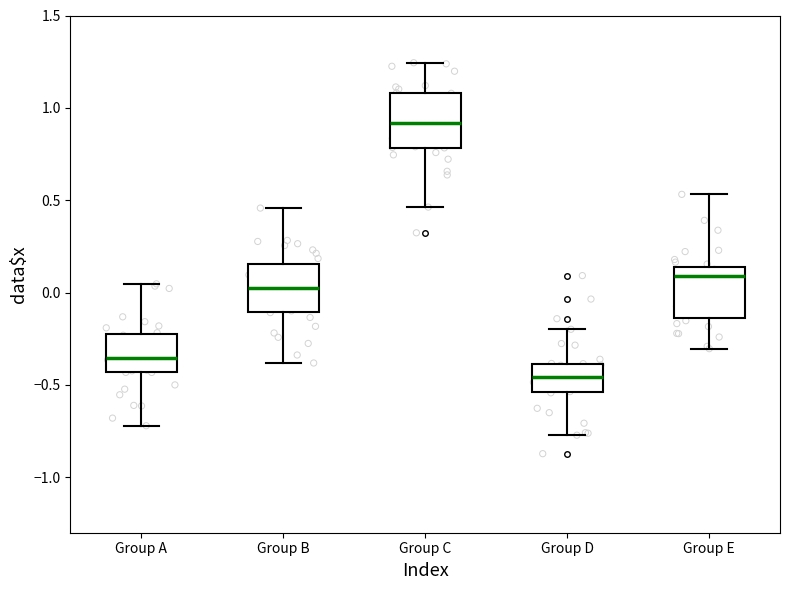

Which box's median line is the highest?

Group C